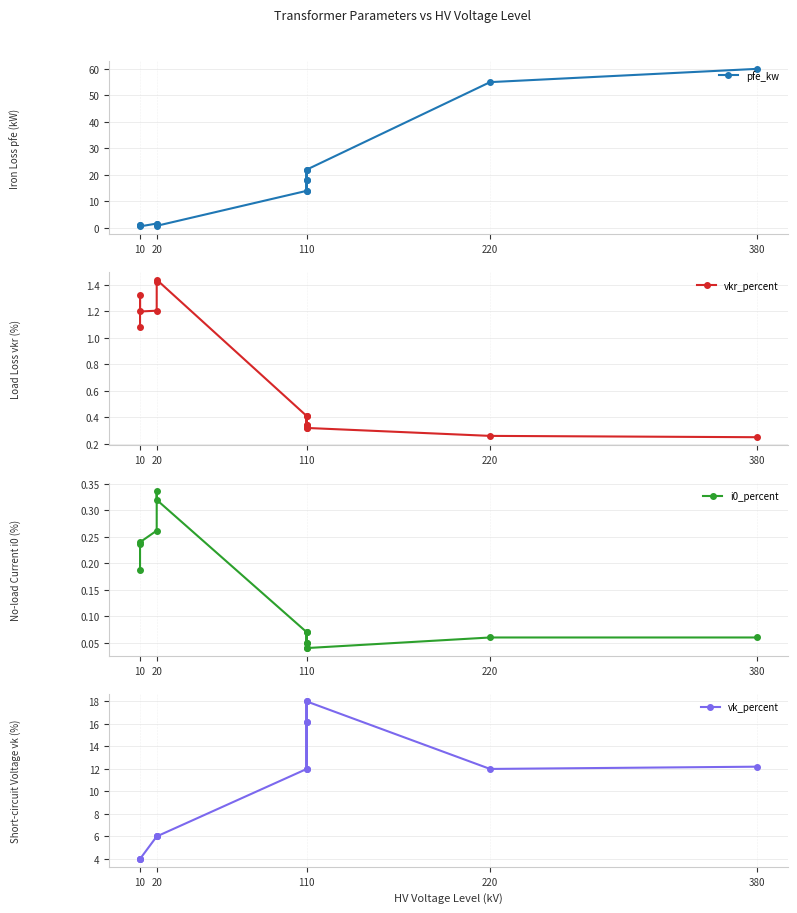

At which category does the chart reach its minimum across all series?

110